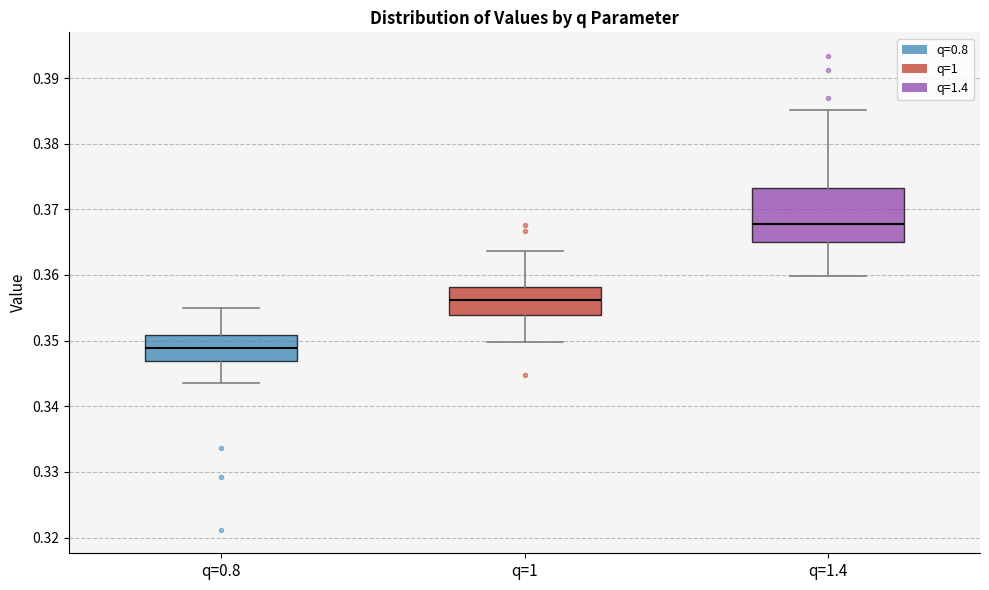

Comparing the boxes themselves (not the whiskers), which one is the tallest?

q=1.4